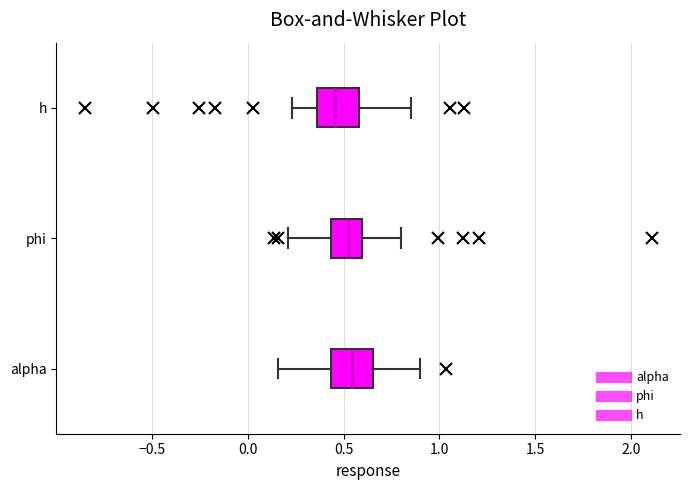

Where is the right edge of the box for phi on the x-axis? The values are not printed on the chart, so give them approximately, as read against the axis.

0.60